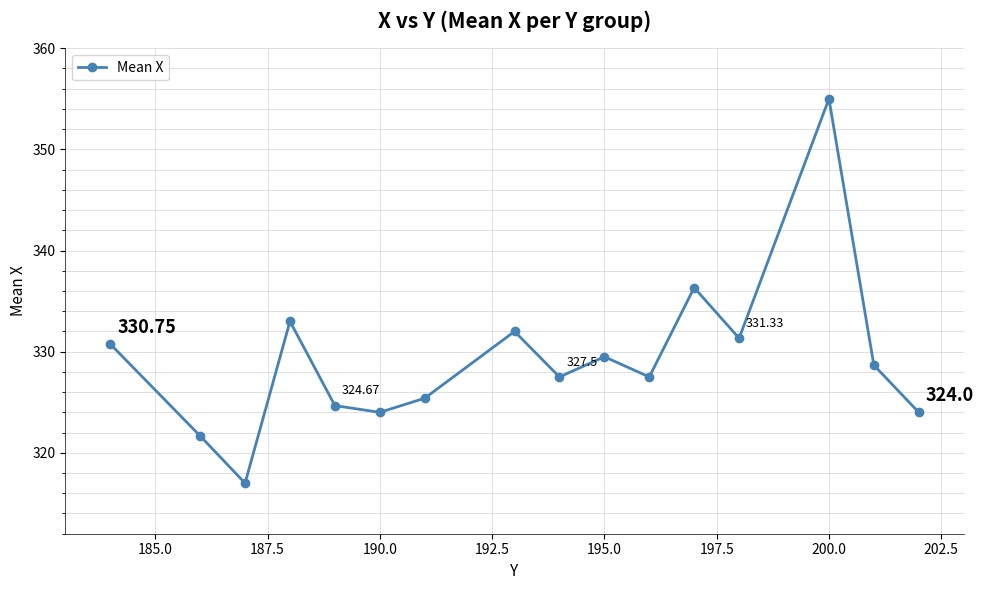

What is the difference between the maximum and minimum values?

38.0